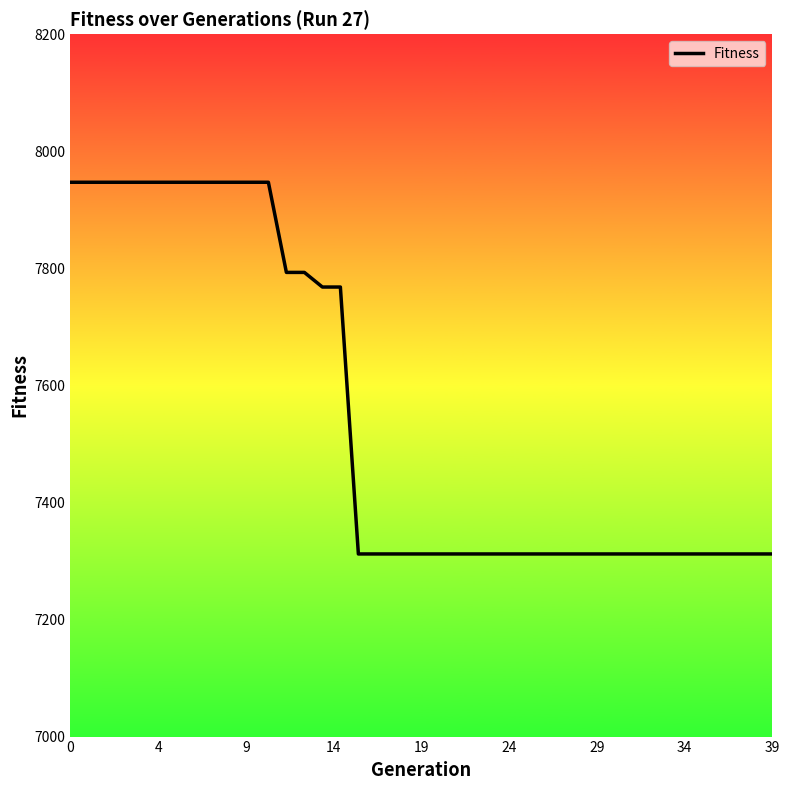

What is the minimum value shown in the chart?

7312